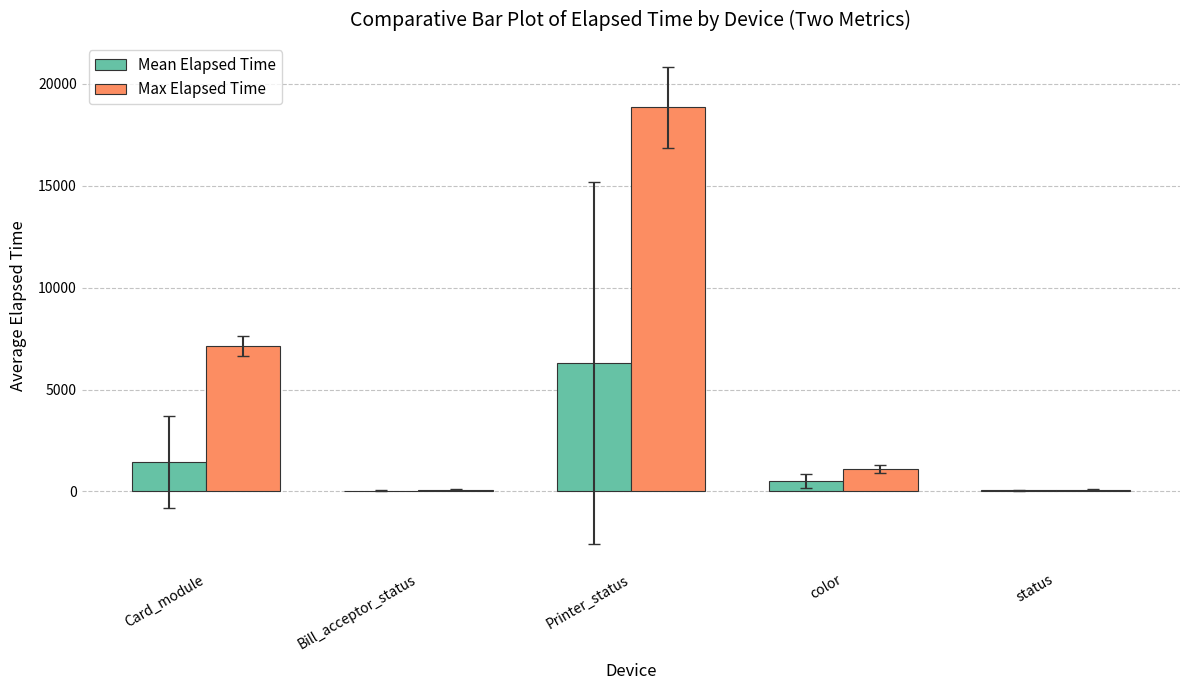

Is it true that Max Elapsed Time equals 1081.0 at color?

True